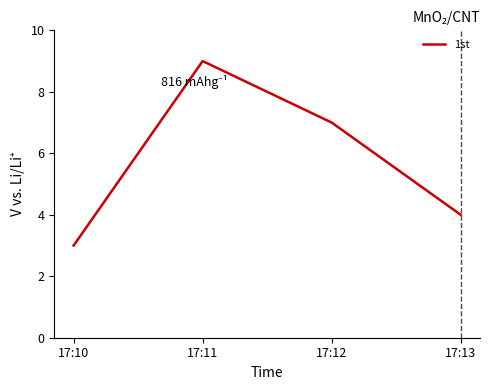

Read the value at 17:11.

9